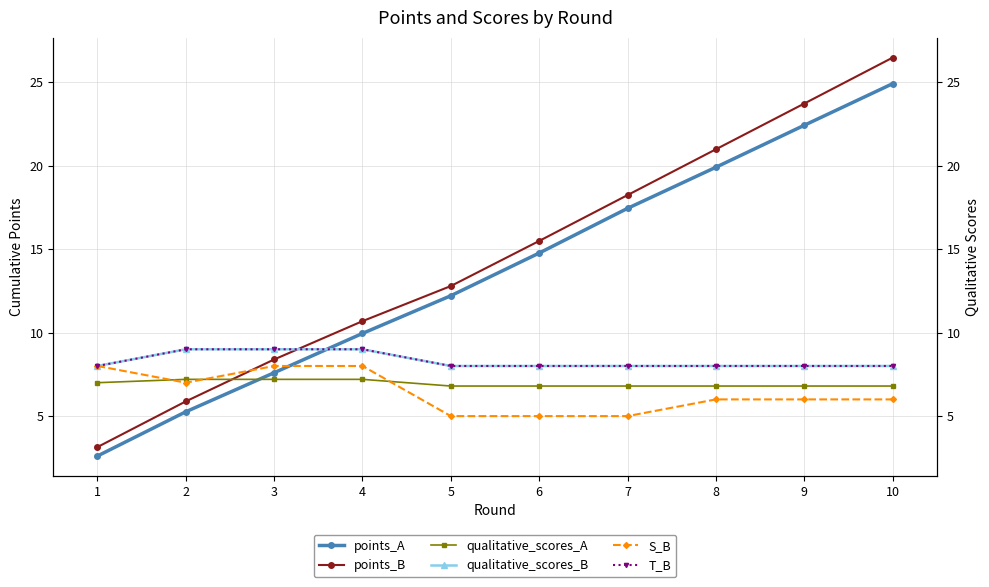

Does the chart have visible grid lines?

Yes